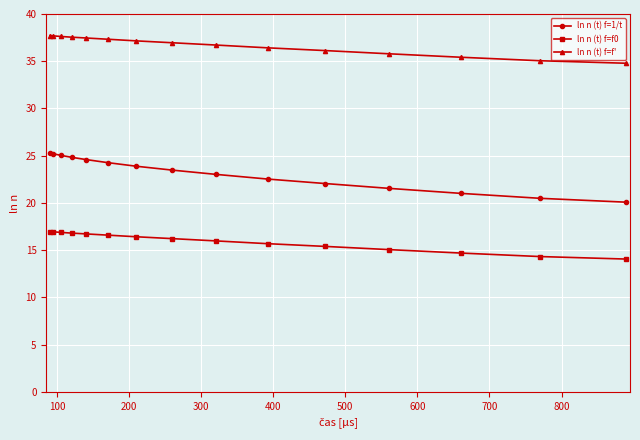

Does the chart display data point markers on the line(s)?

Yes